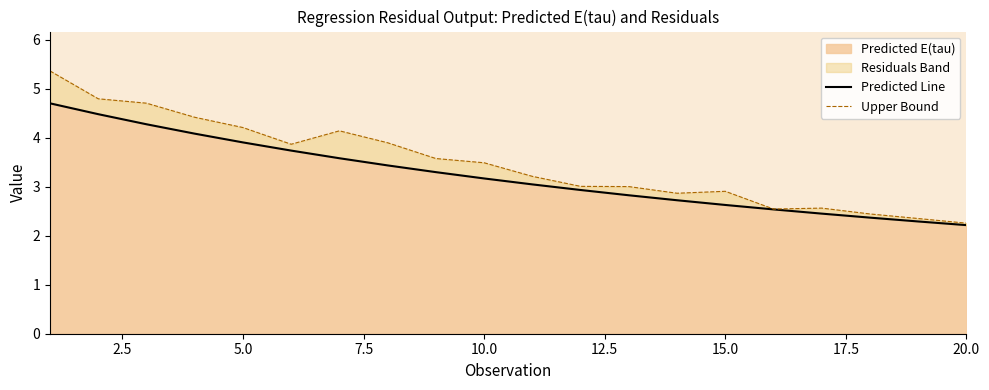

True or false: Predicted E(tau) has a value of 1.1 at 20.0.

False